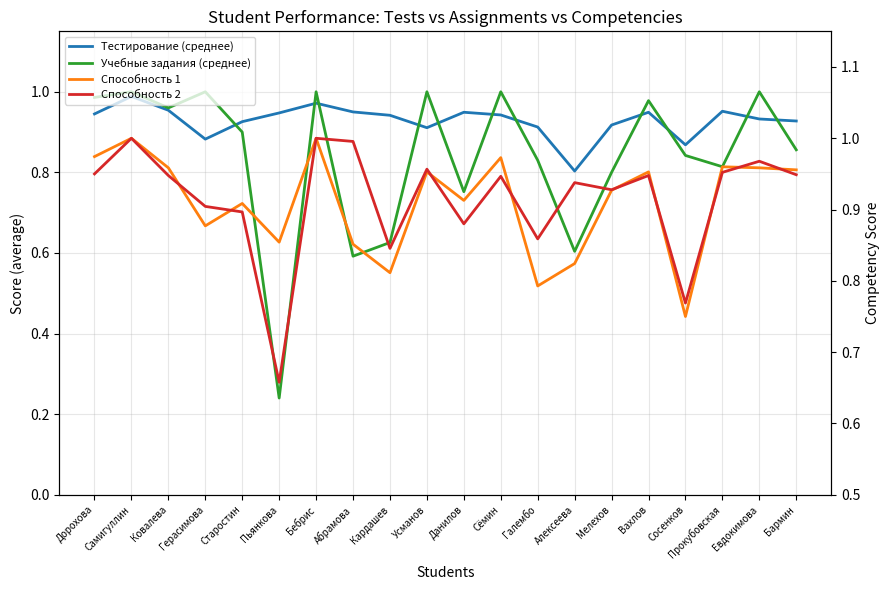

At which label does Способность 2 reach its peak?

Самигуллин